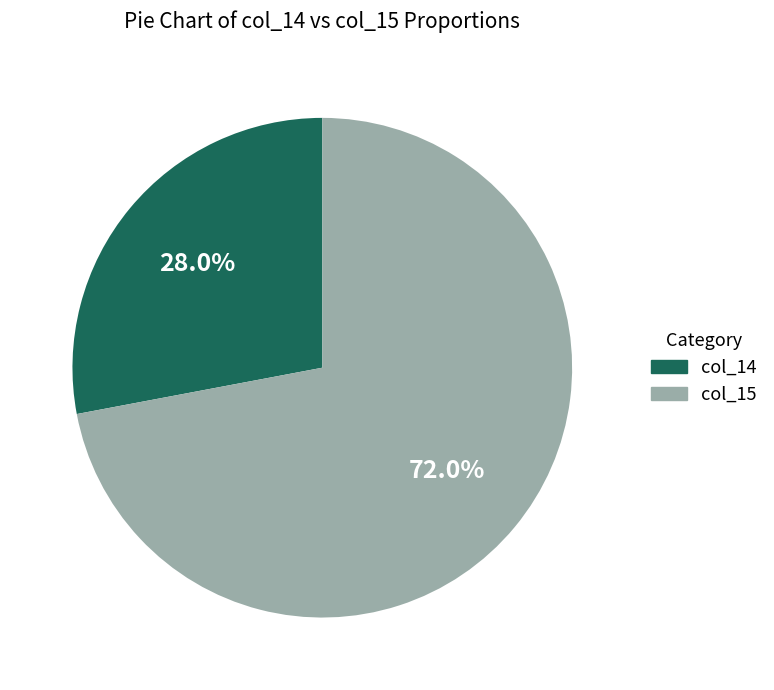

Which slice is the largest?

col_15